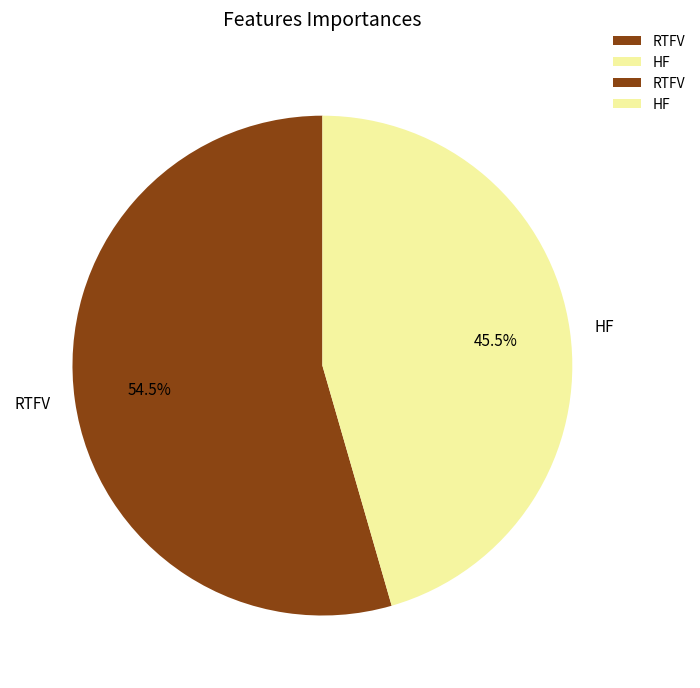

The RTFV slice represents 65% of the pie. True or false?

False